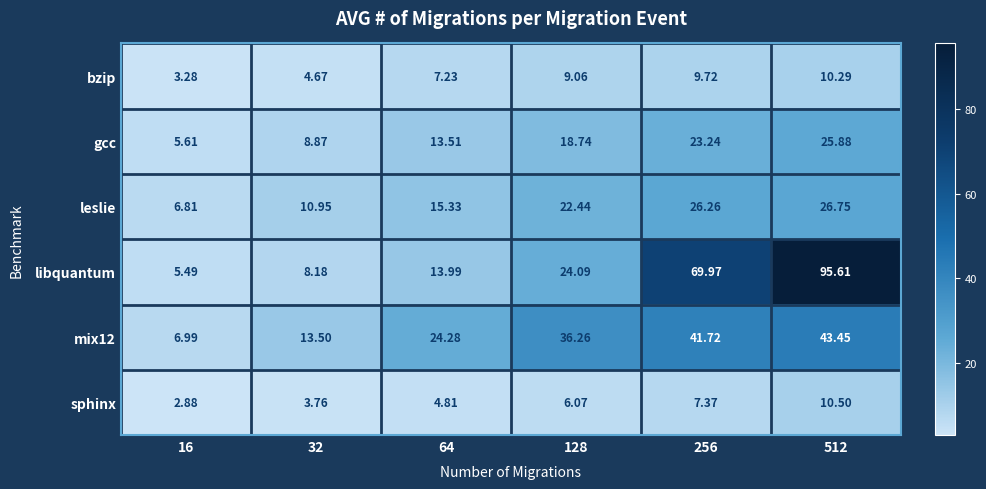

Which series changed the most between 256 and 512?

libquantum